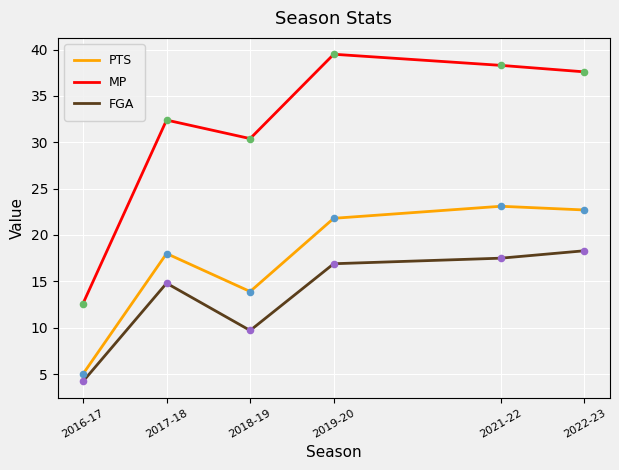

What is the total value across all series at 2019-20?

78.2